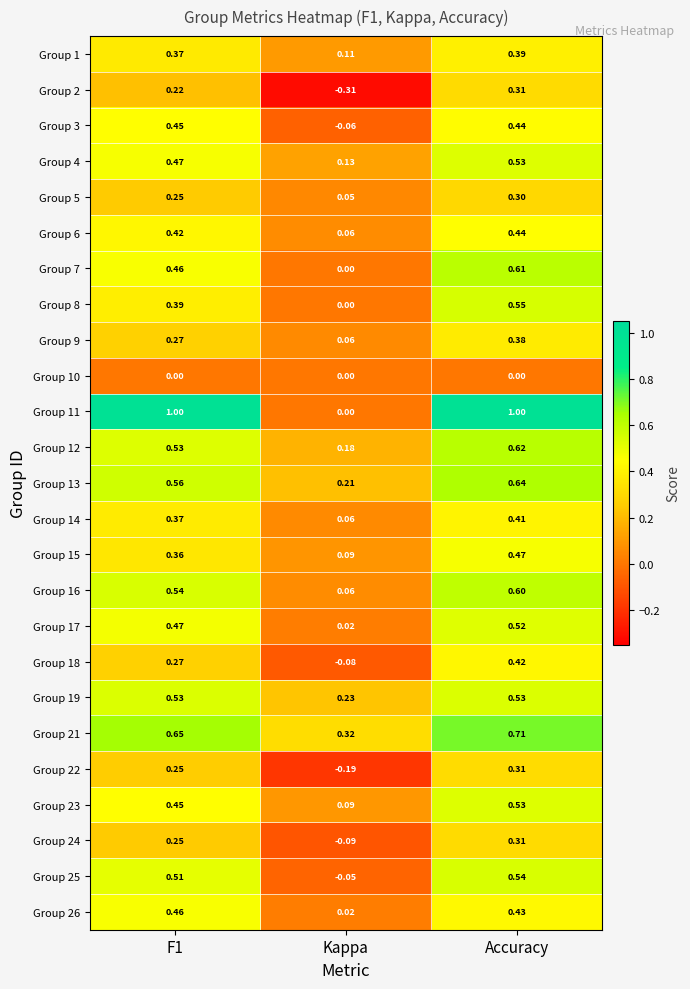

At which label does Group 13 reach its minimum?

Kappa